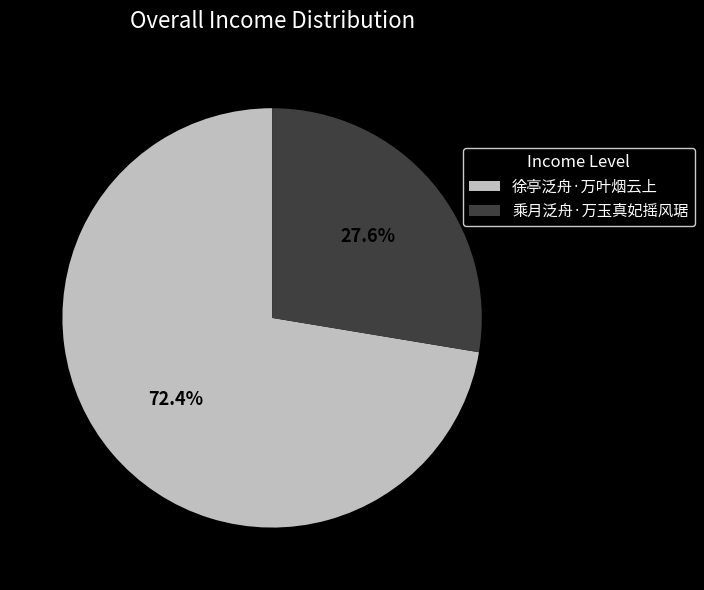

To the nearest percent, what percentage of the pie is 乘月泛舟·万玉真妃摇风琚?

28%